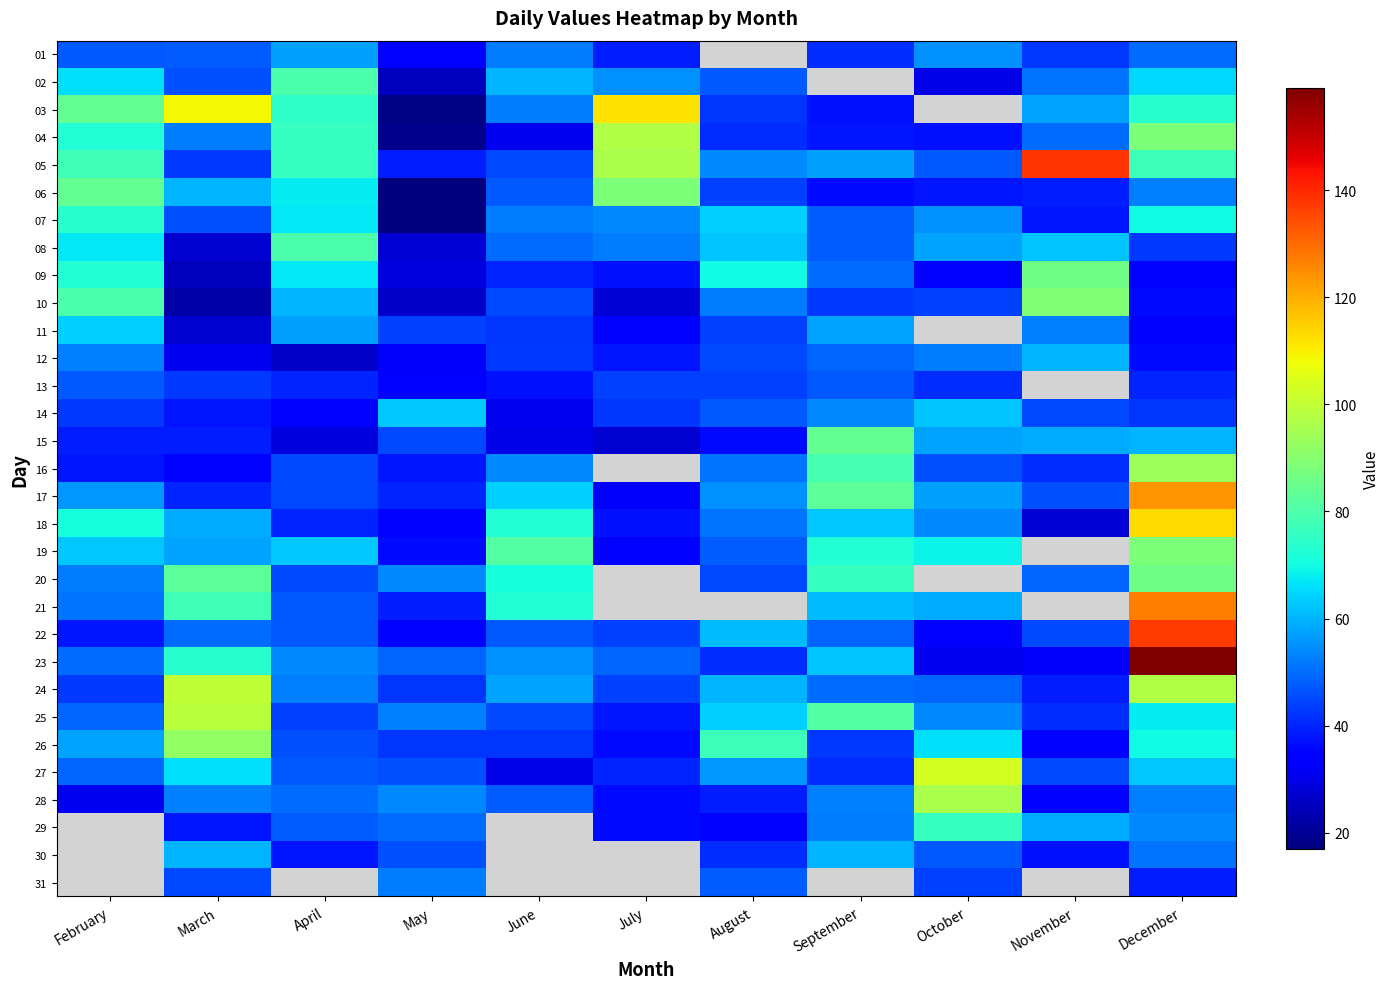

Rank the series at June from lowest to highest value.

15, 27, 04, 14, 13, 09, 11, 26, 12, 05, 10, 25, 06, 22, 28, 08, 01, 03, 07, 16, 23, 24, 02, 17, 20, 18, 21, 19, 29, 30, 31